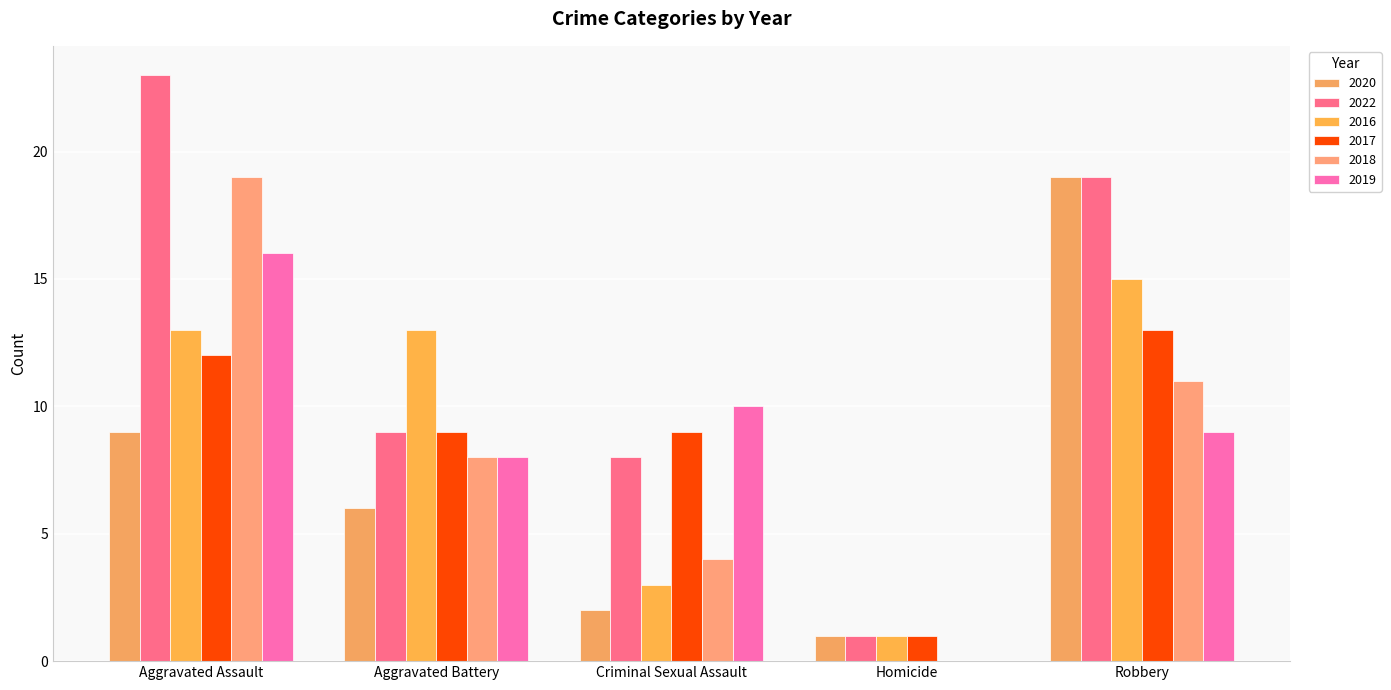

What is the sum of all 2020 values?

37